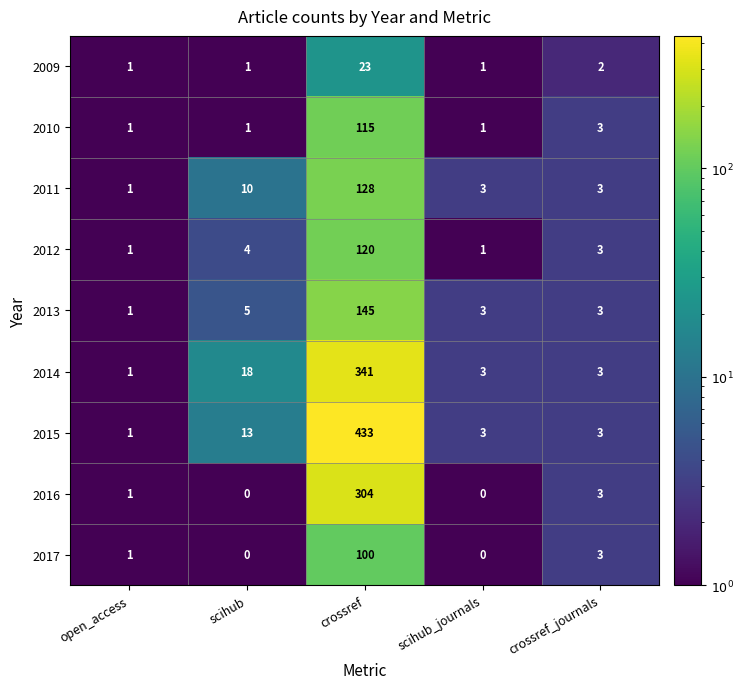

Which series changed the most between crossref and scihub_journals?

2015